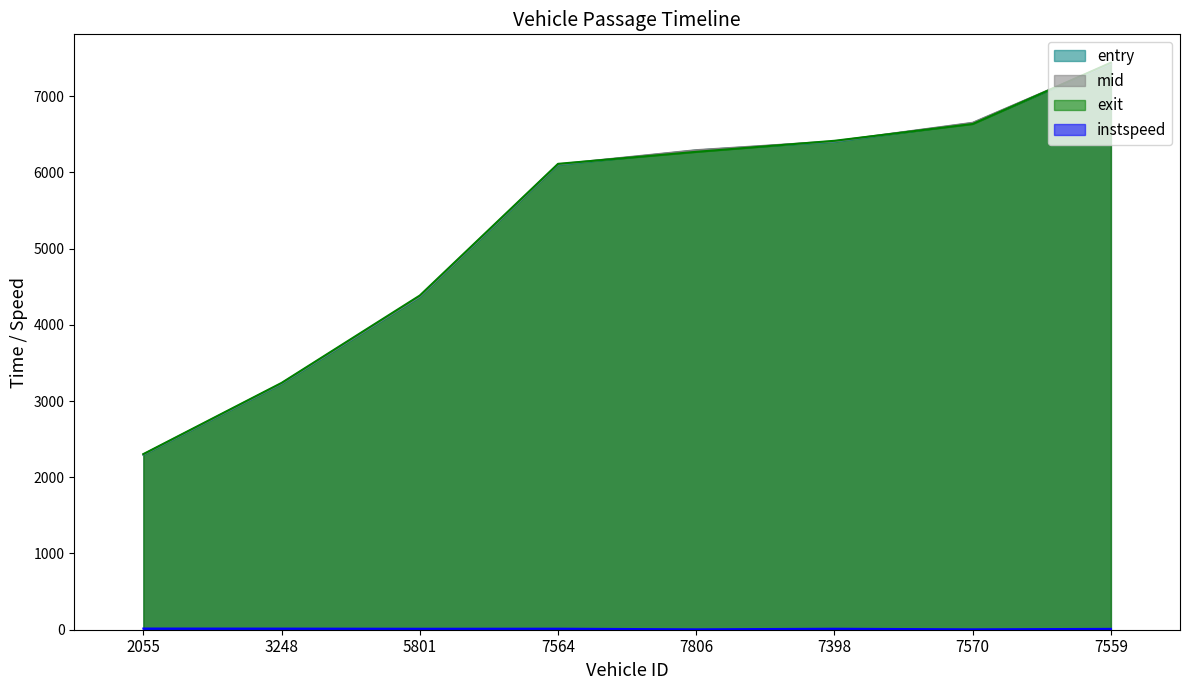

Reading left to right, extract all data points from this chart.

entry: 2055=2294.6	3248=3225.7	5801=4367.6	7564=6098.7	7806=6285.5	7398=6401.7	7570=6644.6	7559=7423.8
mid: 2055=2298.6	3248=3230.4	5801=4372.4	7564=6103.3	7806=6290.1	7398=6406.0	7570=6649.1	7559=7429.1
exit: 2055=2303.9	3248=3237.6	5801=4383.6	7564=6110.7	7806=6267.9	7398=6413.1	7570=6633.4	7559=7437.5
instspeed: 2055=15.4	3248=14.6	5801=12.4	7564=13.4	7806=5.0	7398=12.8	7570=5.0	7559=11.0